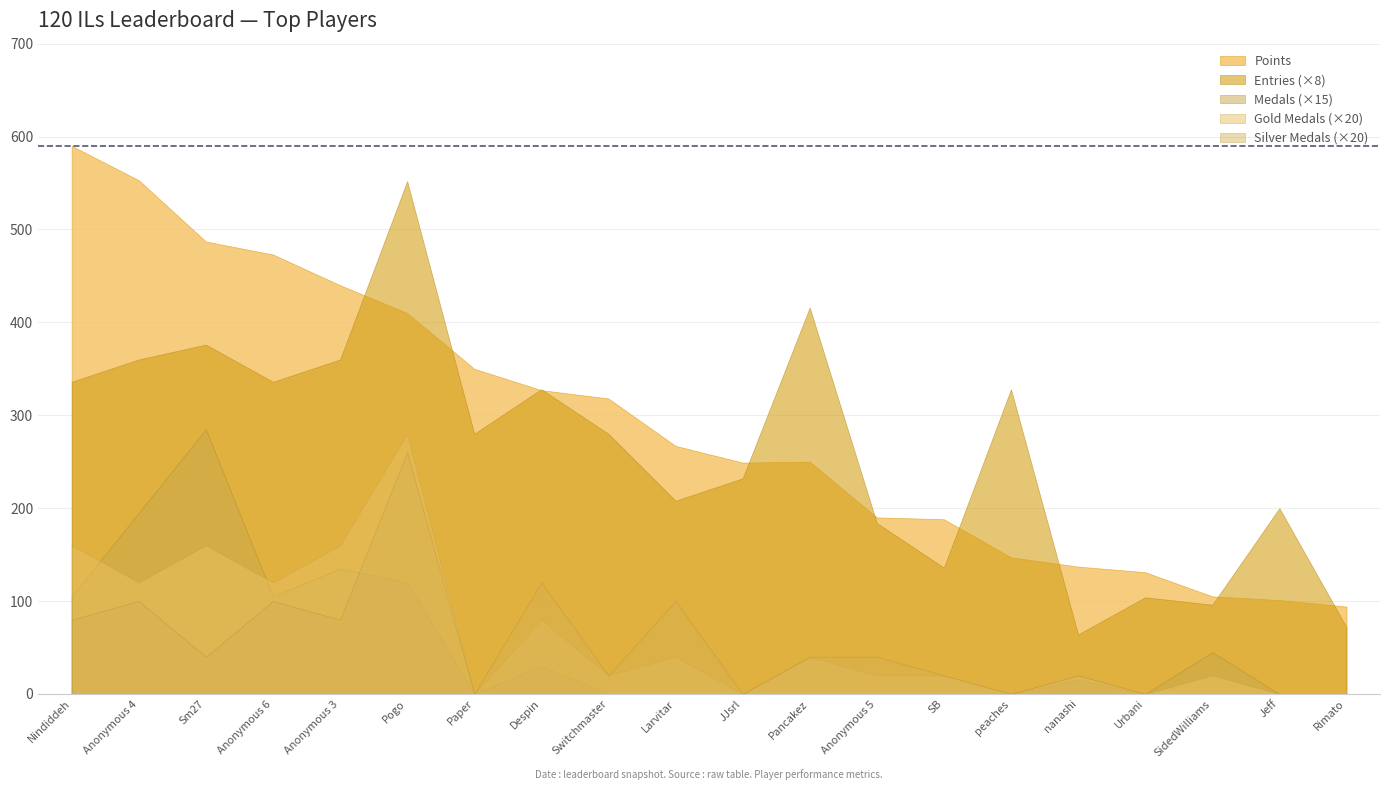

Does the chart have visible grid lines?

Yes